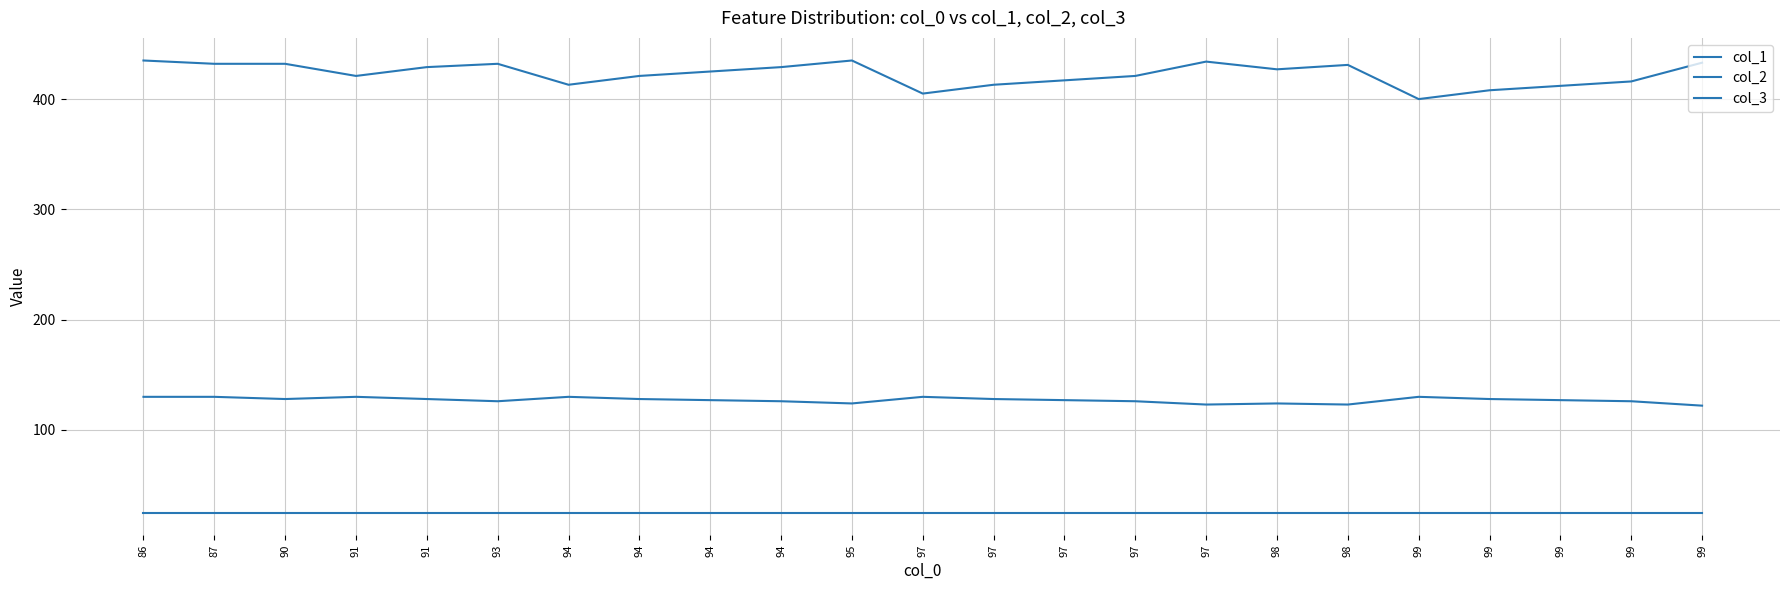

How many lines are shown in the chart?

3